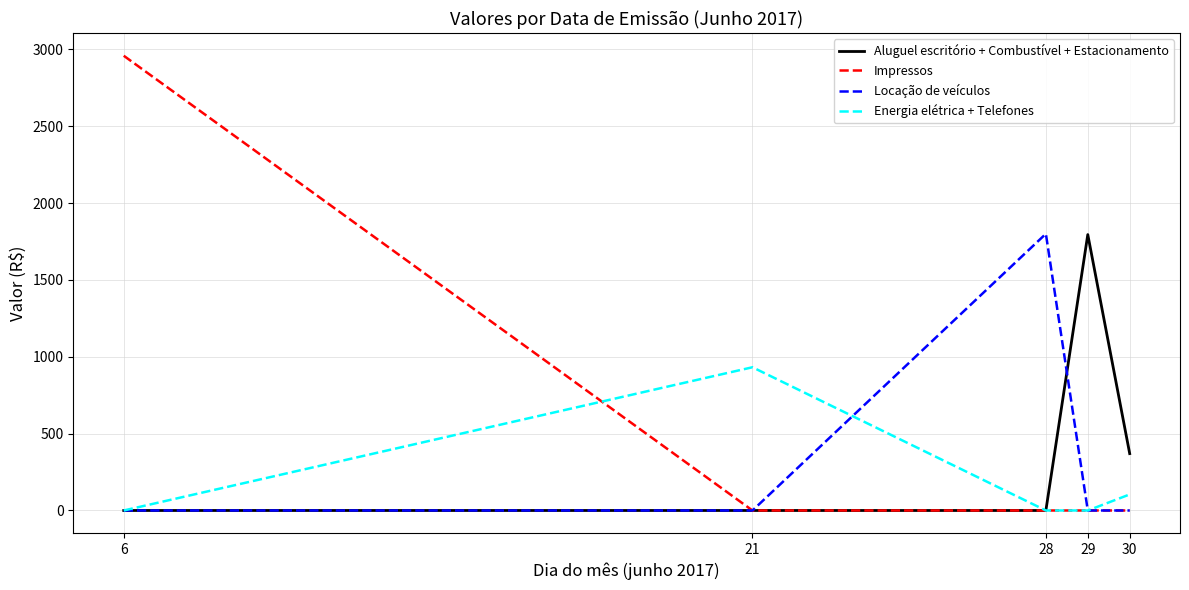

Which series has the largest range (max minus min)?

Impressos